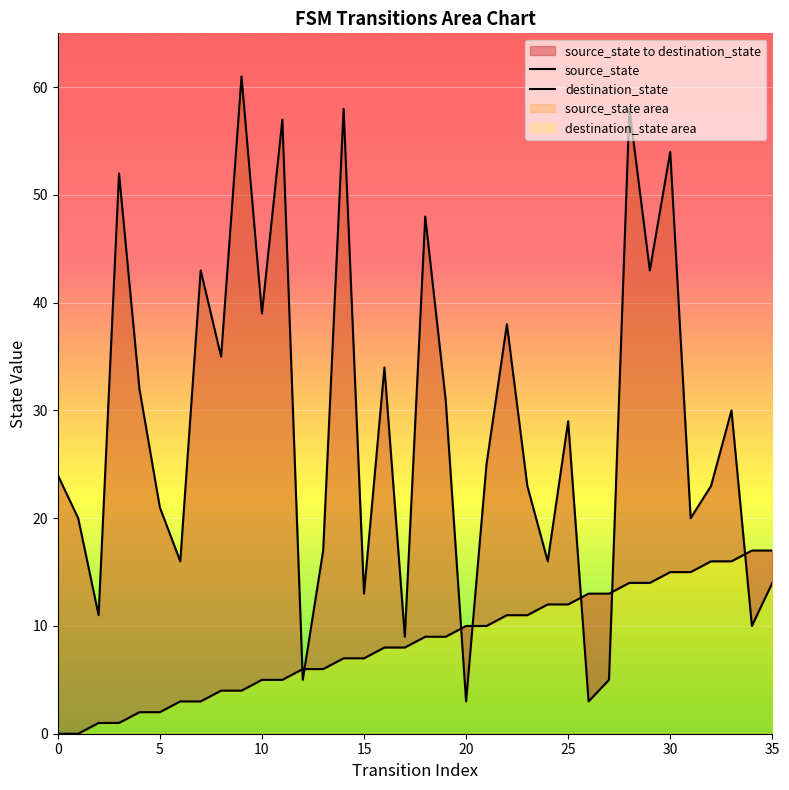

Is the value of destination_state at 31 greater than the value of source_state at 5?

Yes